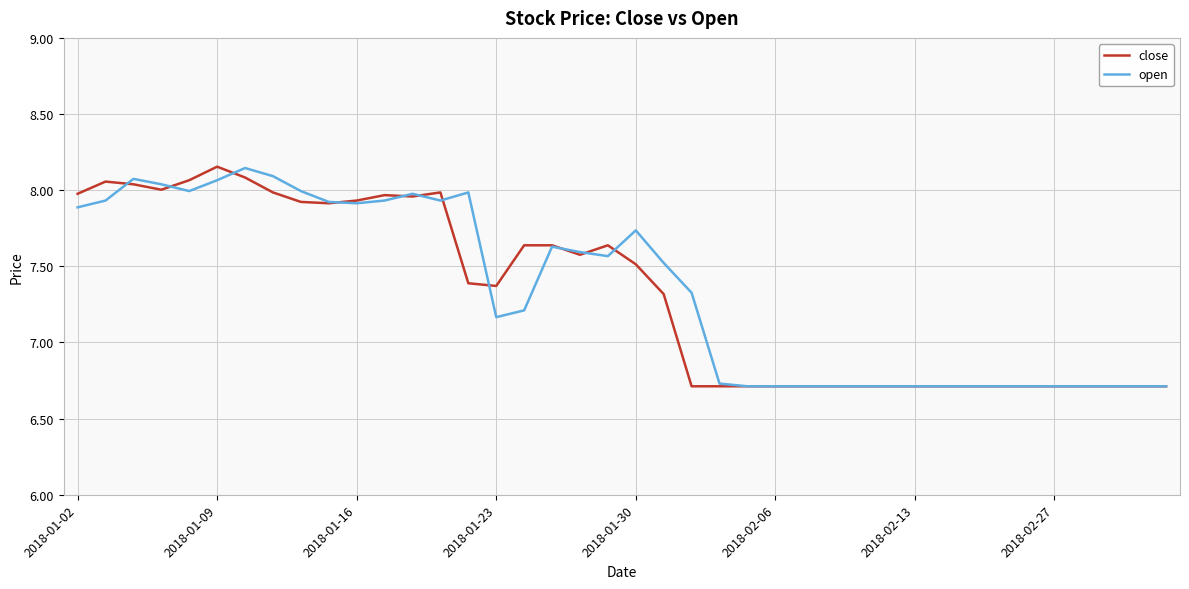

What are all the series names shown in the legend?

close, open